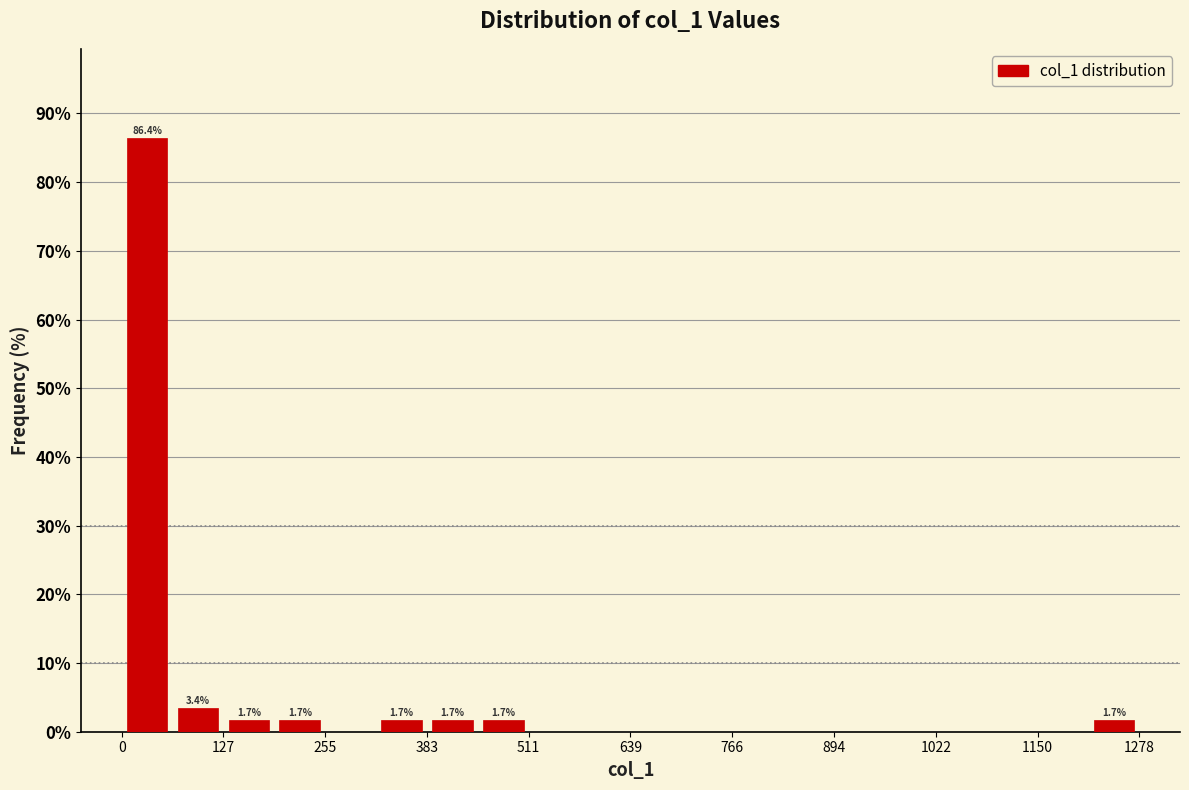

Around what value on the x-axis is the tallest bar? Give the approximate position of its centre, as read against the axis.

40